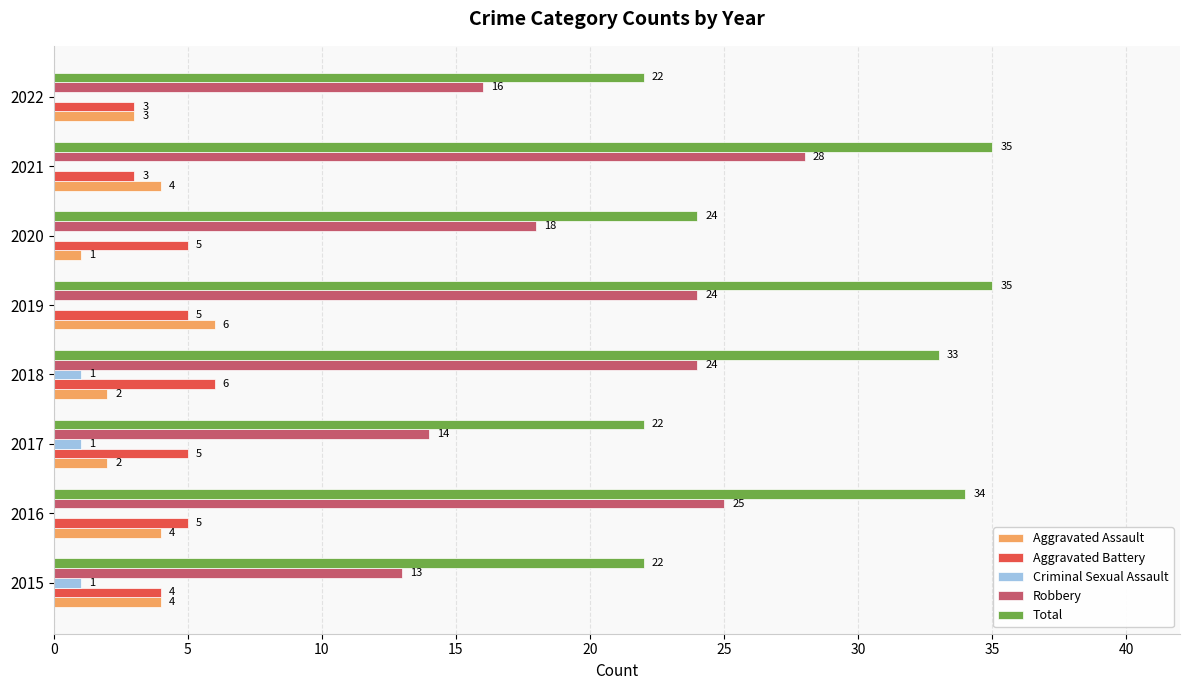

What is the sum of the Aggravated Assault values at 2021 and 2020?

5